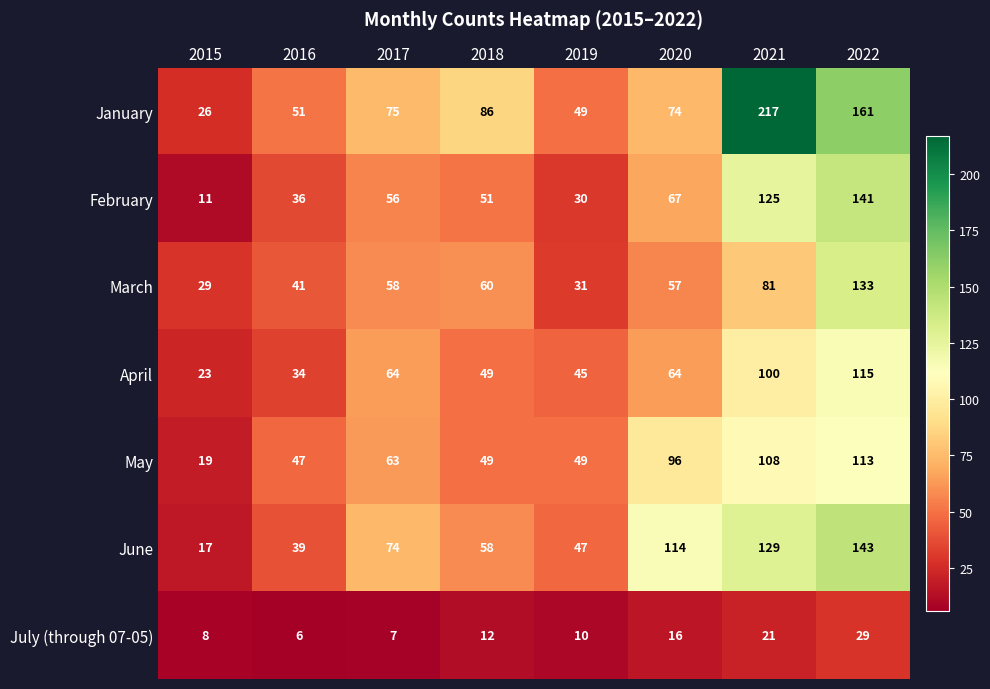

At which label does February reach its minimum?

2015